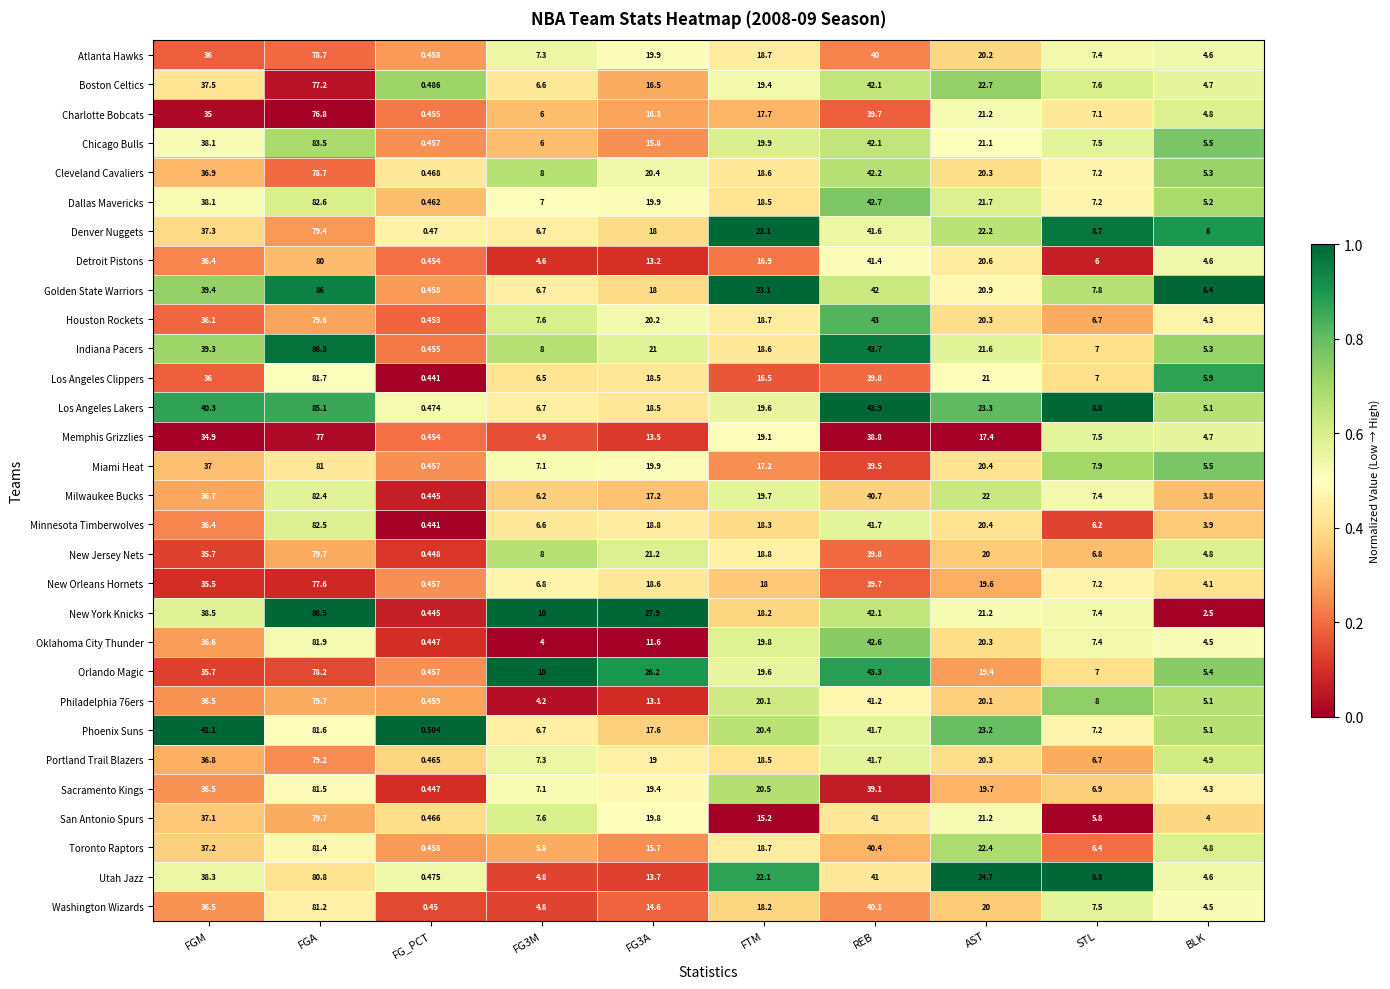

How many series are shown in this chart?

30